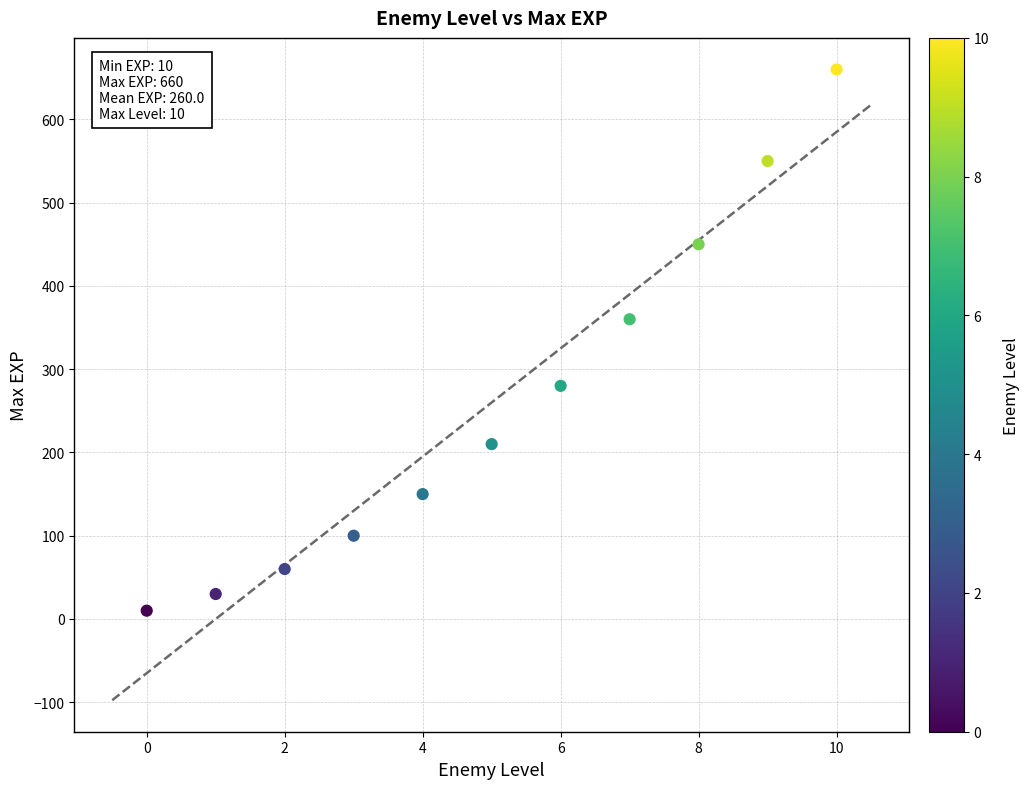

What Y value in the scatter plot is closest to 335?

360